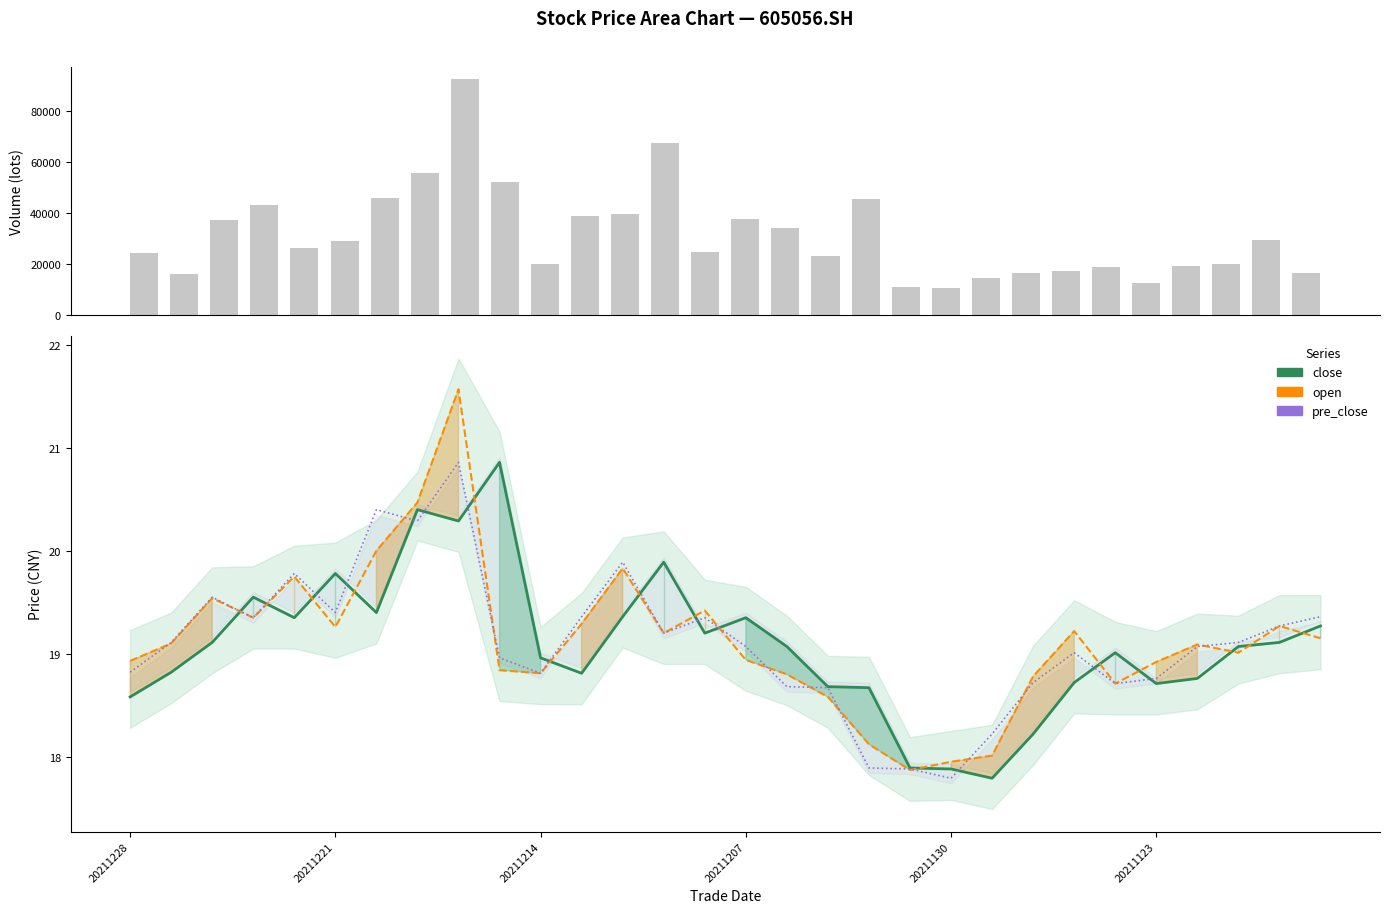

What is the value of the pre_close bar at the 12th from the left?

19.4